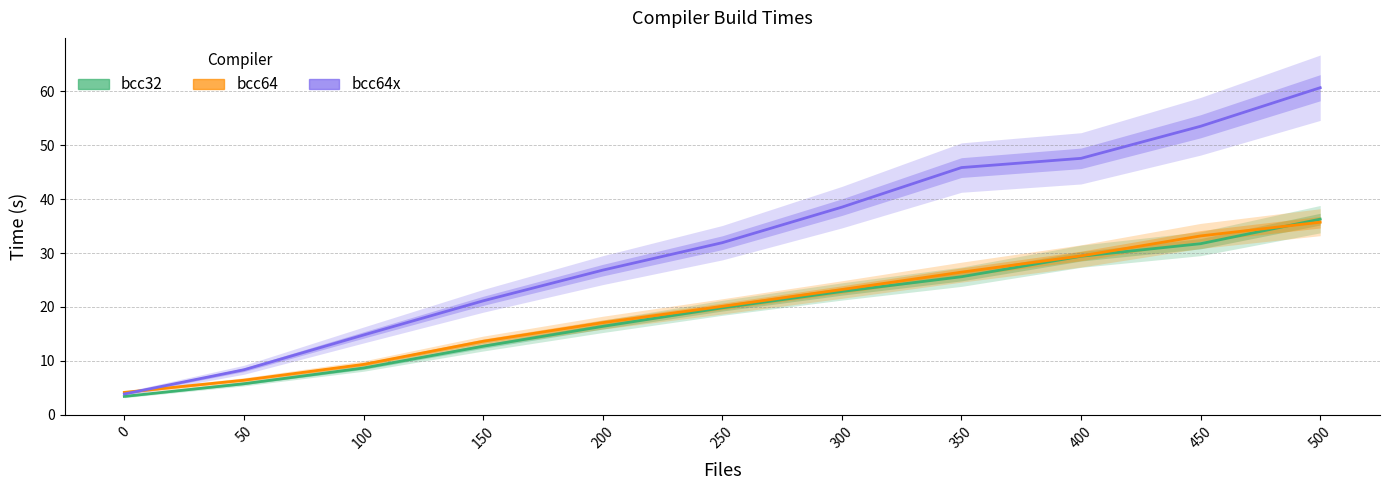

What is the sum of all bcc32 values?

212.5